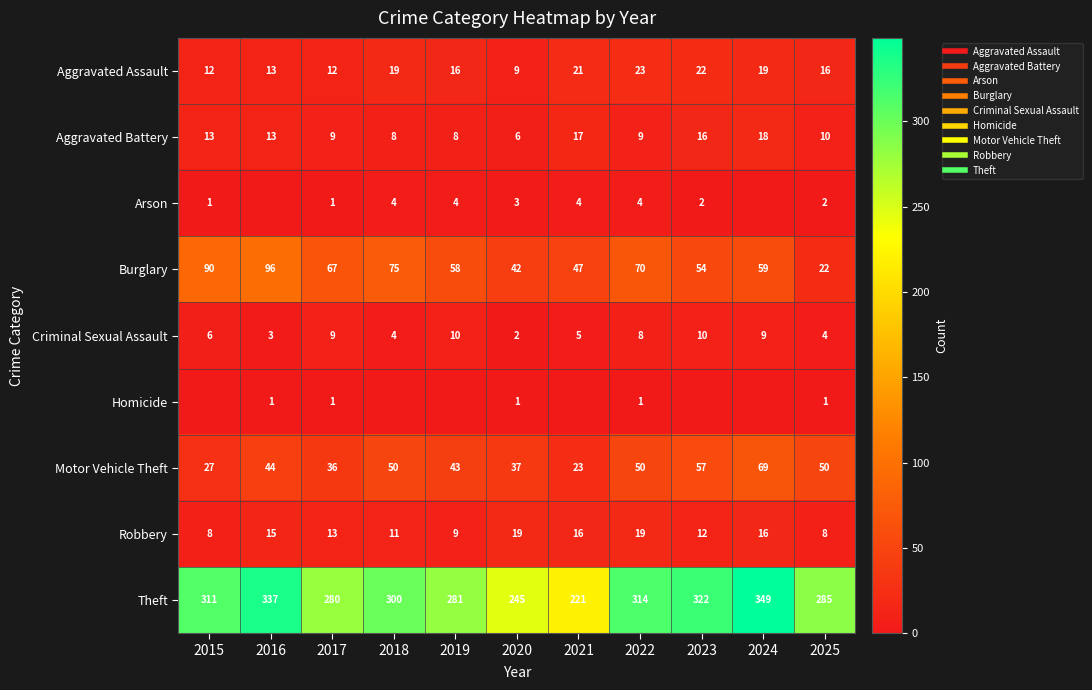

What is the difference between the maximum and minimum values in the Aggravated Battery series?

12